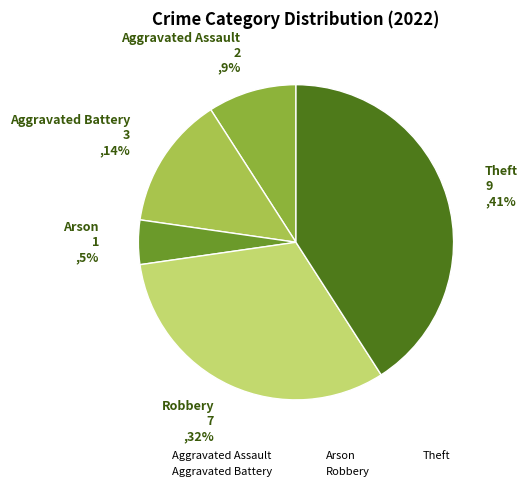

To the nearest percent, what is the difference between the largest and smallest slice percentages?

36%